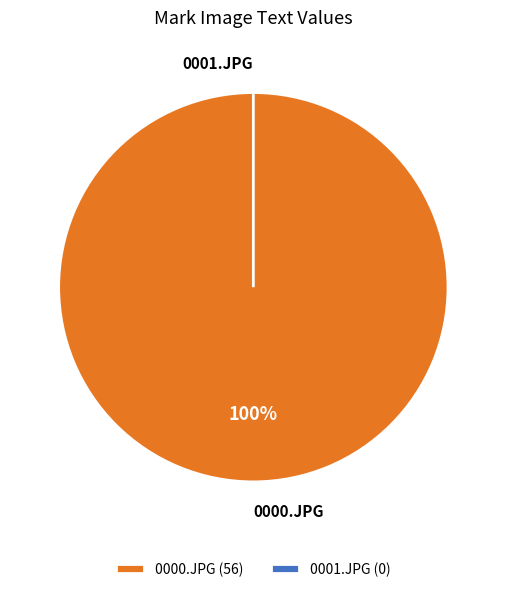

The 0000.JPG slice represents 99% of the pie. True or false?

False